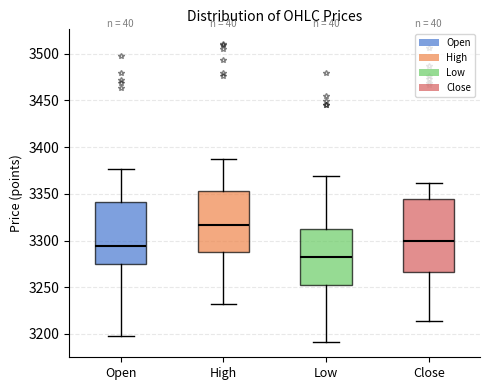

Reading left to right, read every box against the y-axis: the position of its median line, the range the box covers, and the ends of its whiskers. The values are not printed on the chart, so give them approximately, as read against the axis.

Open: median 3295, box 3275 to 3340, whiskers 3200 to 3375
High: median 3315, box 3290 to 3355, whiskers 3230 to 3385
Low: median 3280, box 3255 to 3310, whiskers 3190 to 3370
Close: median 3300, box 3265 to 3345, whiskers 3215 to 3360